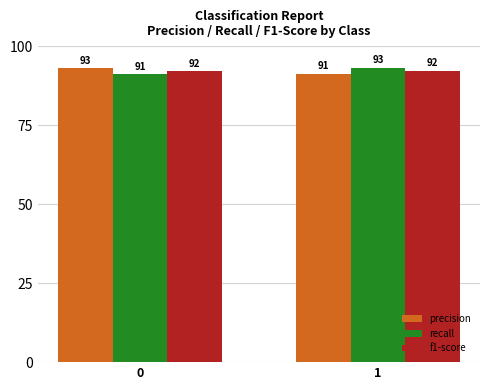

Which label corresponds to the largest value in the chart?

1